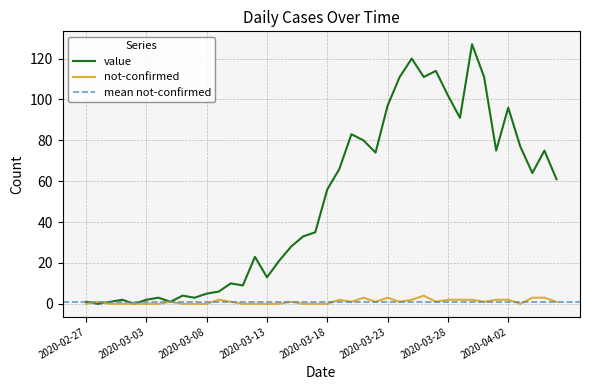

Reading left to right, what are all the values shown in this chart?

value: 1	0	1	2	0	2	3	1	4	3	5	6	10	9	23	13	21	28	33	35	56	66	83	80	74	97	111	120	111	114	102	91	127	111	75	96	77	64	75	61
not-confirmed: 0	1	0	0	0	0	0	1	0	0	0	2	1	0	0	0	0	1	0	0	0	2	1	3	1	3	1	2	4	1	2	2	2	1	2	2	0	3	3	1